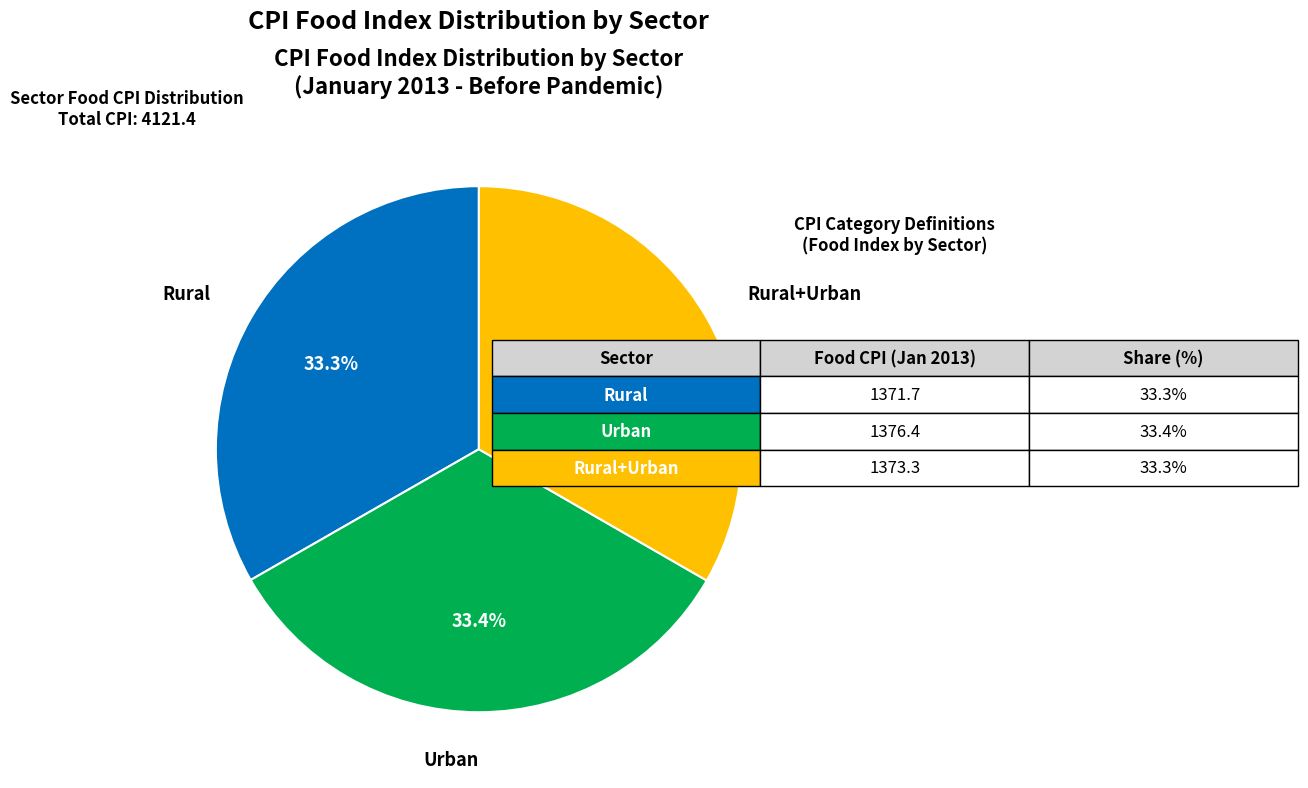

Approximately how many times larger is the value at Rural+Urban compared to Rural?

1.0